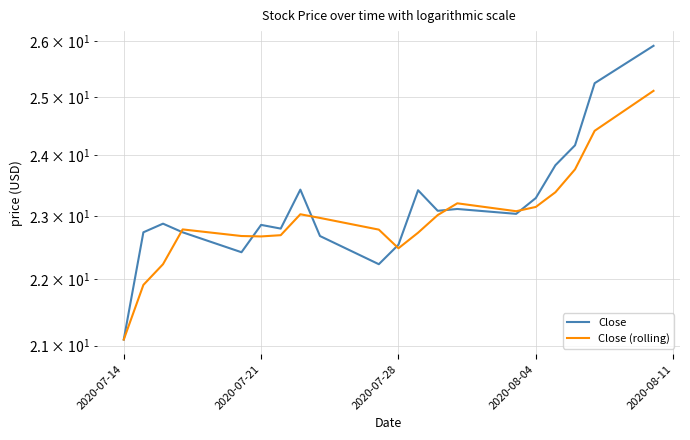

At which category does Close (rolling) reach its first local valley?

2020-07-21